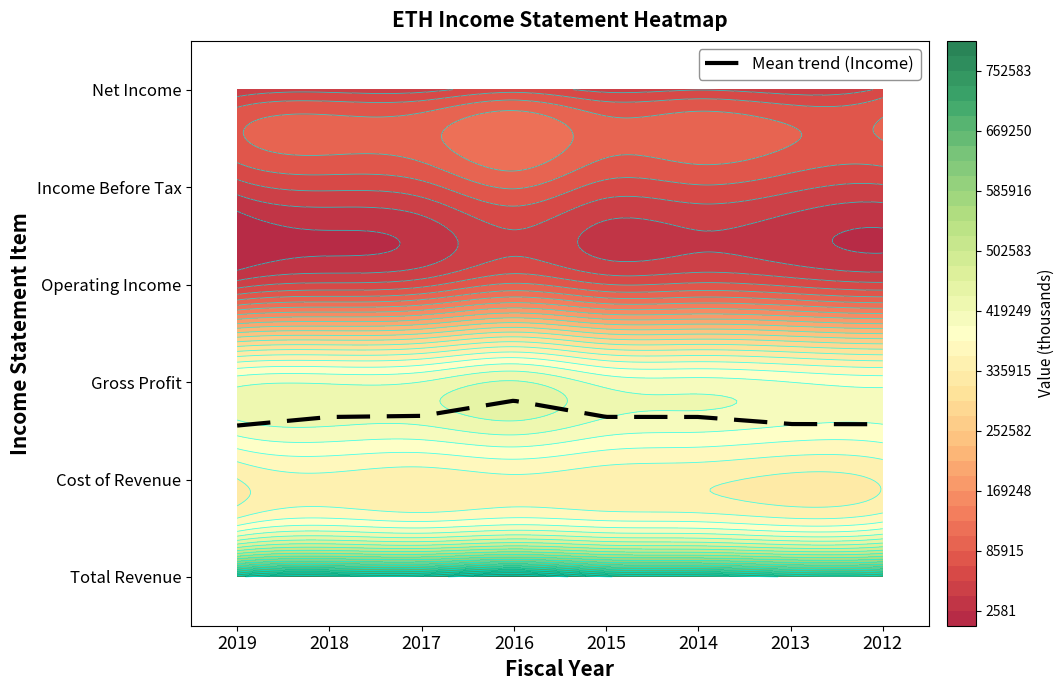

Which category has the lowest value across all series?

2019